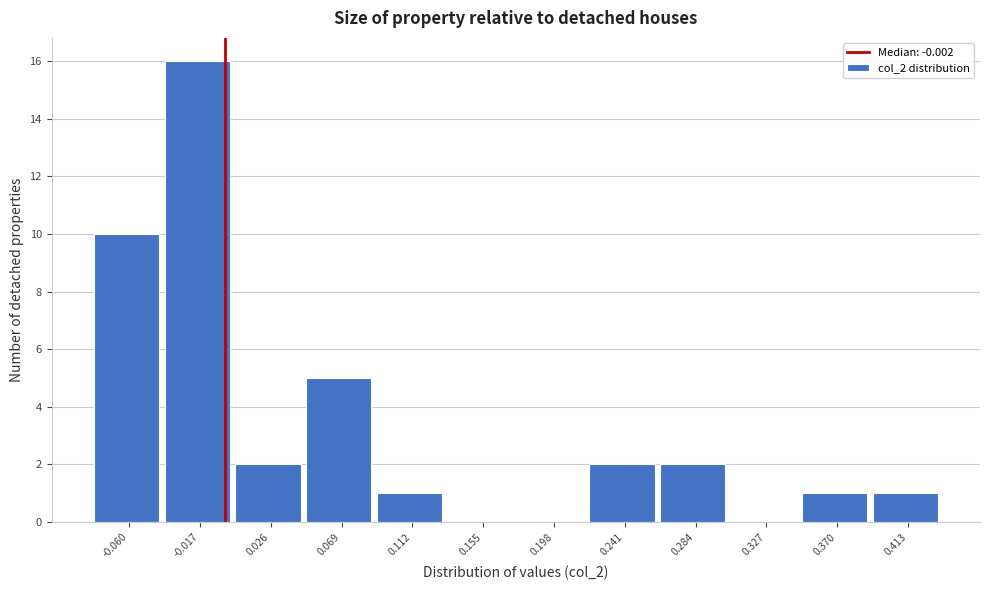

What is the height of the bar covering -0.080 to -0.040 on the x-axis? Neither the bar edges nor the heights are printed on the chart, so give them approximately, as read against the axes.

10